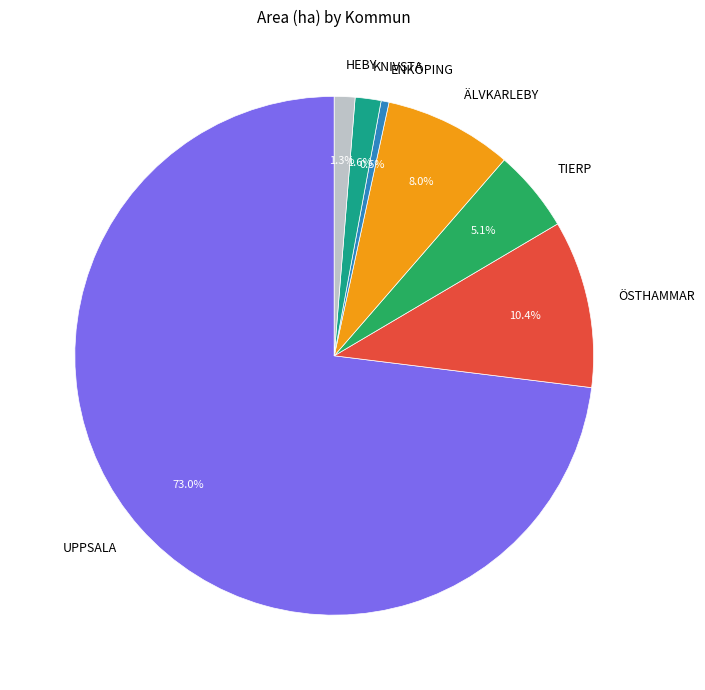

What percentage is the HEBY slice, to the nearest percent?

1%